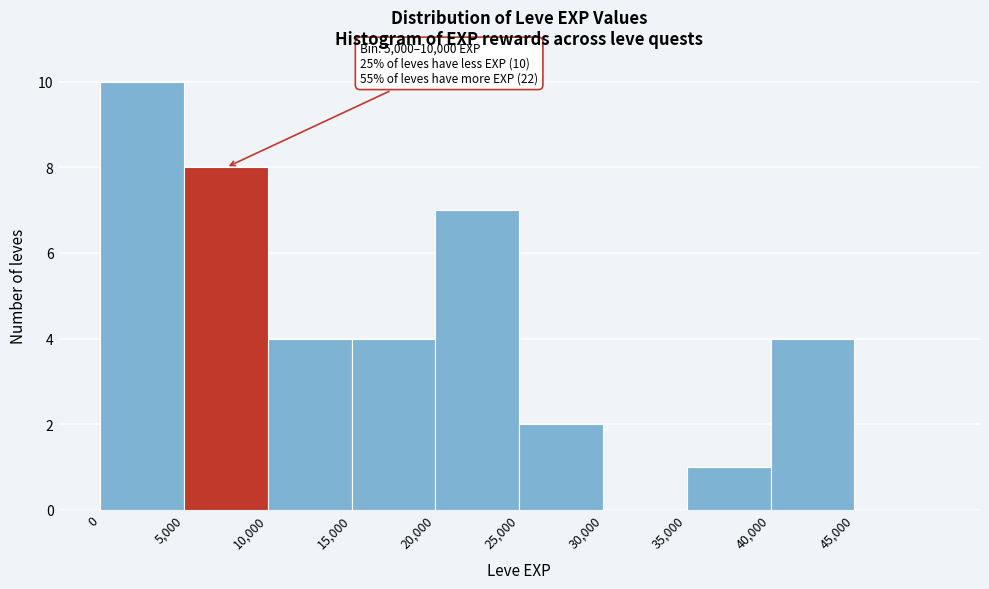

Which range on the x-axis has the tallest bar?

0 to 5000